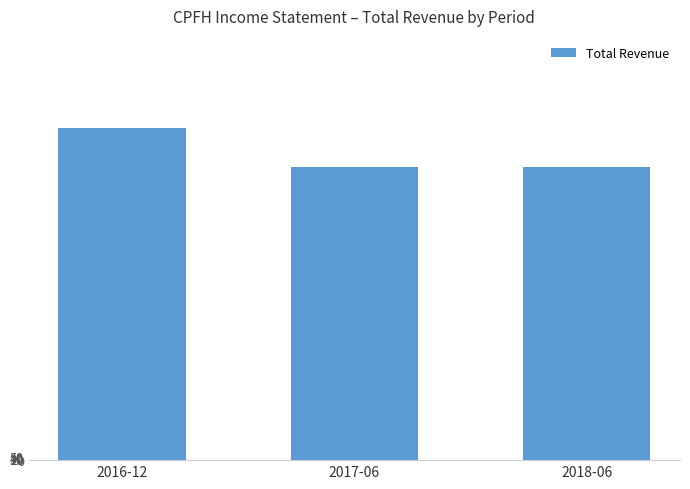

Approximately how many times larger is the value at 2017-06 compared to 2018-06?

1.0